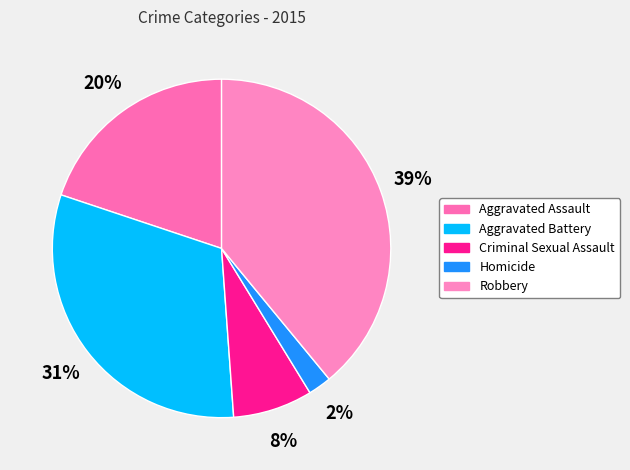

What percentage is the Homicide slice, to the nearest percent?

2%